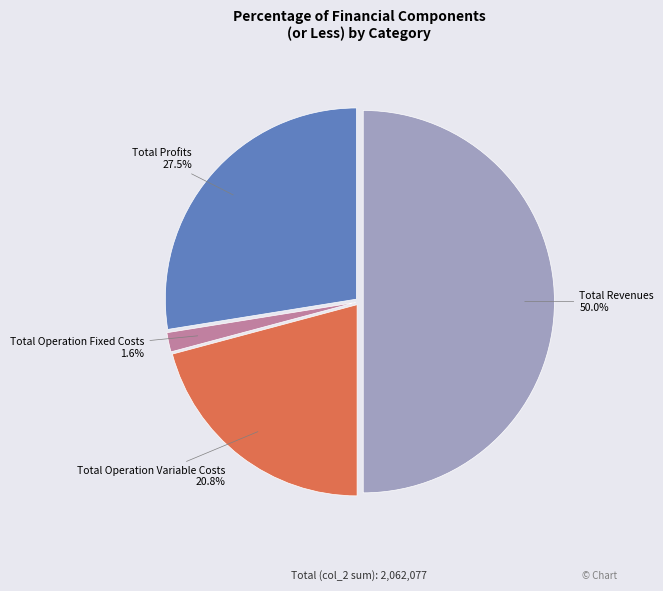

How many segments does this pie chart have?

4